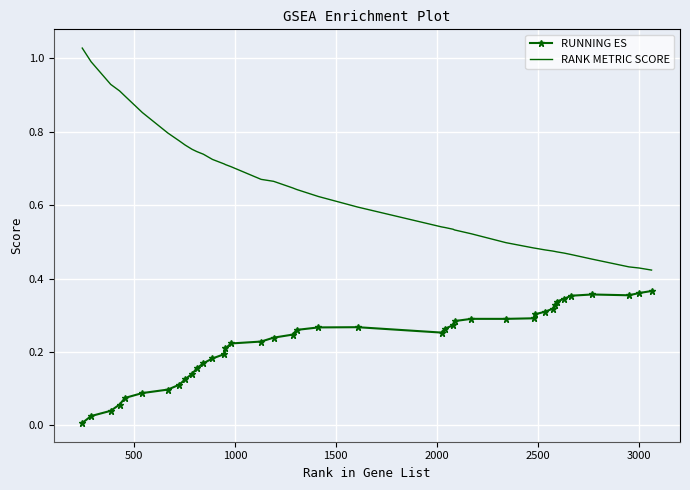

Which series has the largest total across all categories?

RANK METRIC SCORE